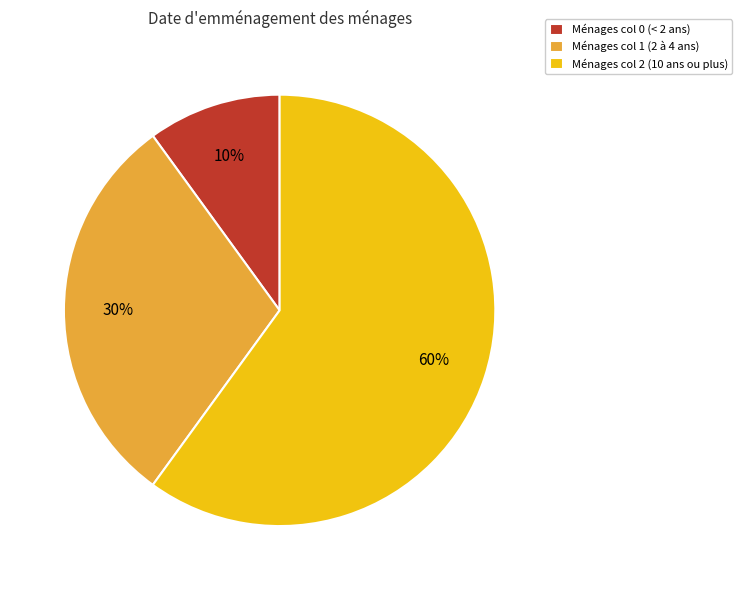

Rank the categories by value from highest to lowest.

Ménages col 2 (10 ans ou plus), Ménages col 1 (2 à 4 ans), Ménages col 0 (< 2 ans)